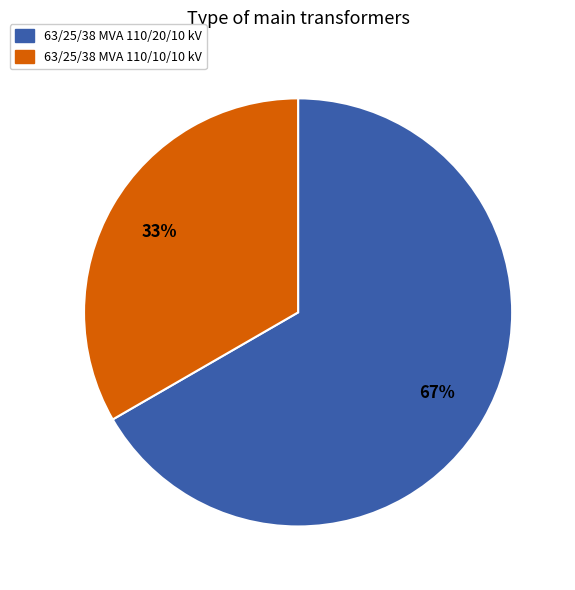

What is the smallest slice in the pie chart?

63/25/38 MVA 110/10/10 kV